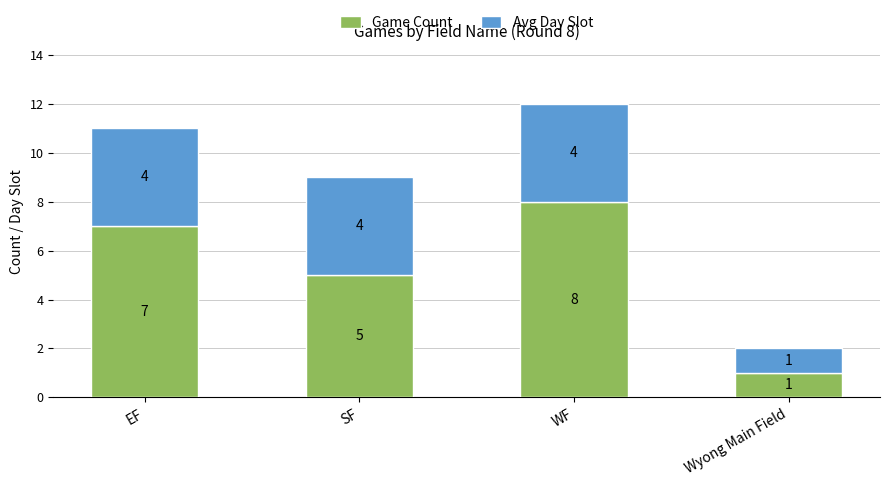

The Game Count series shows 5 at SF. True or false?

True